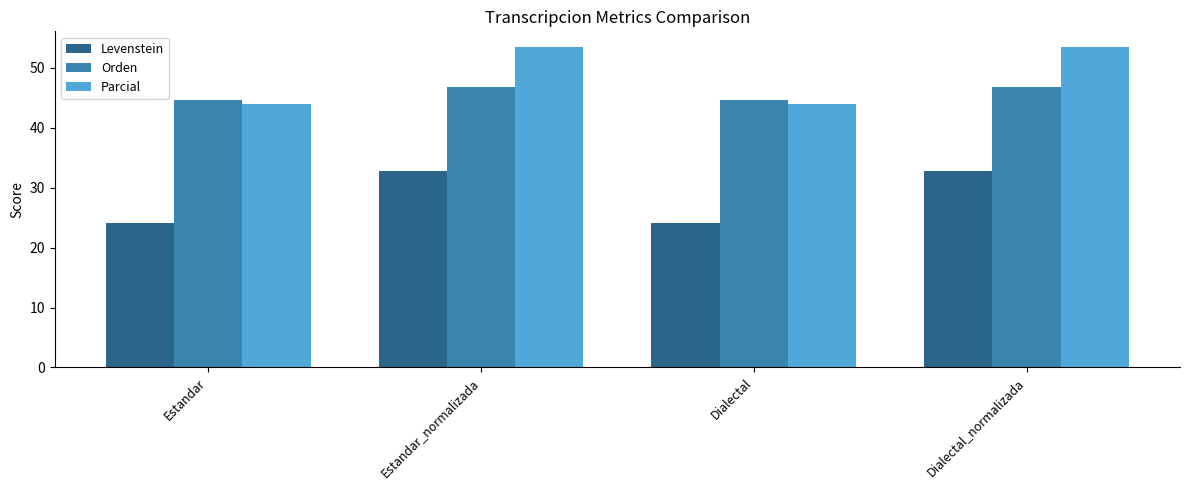

What is the lowest value of the Parcial series?

43.9